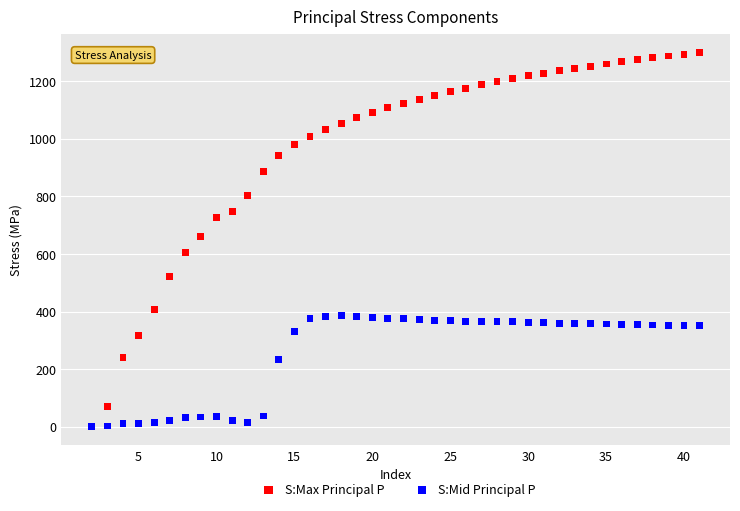

Which series has the widest spread of Y values?

S:Max Principal P